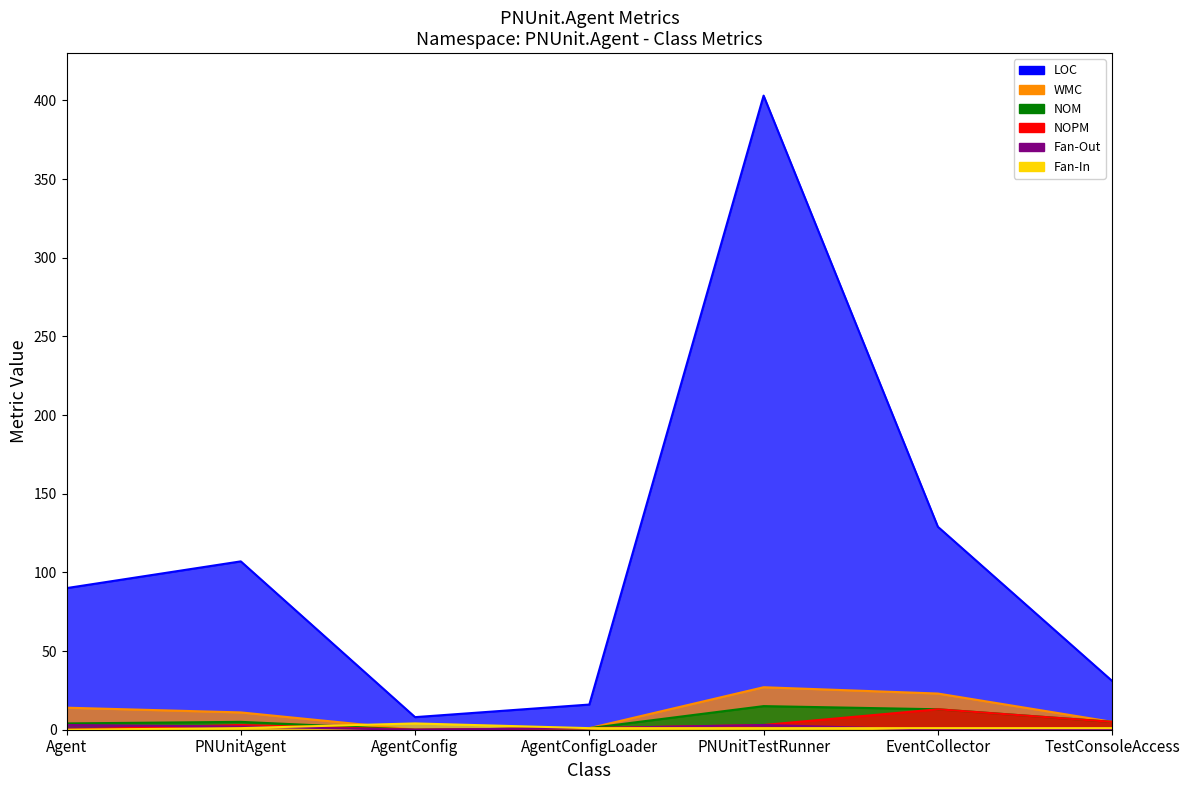

True or false: Fan-In has more than 2 points higher than both neighbors.

False